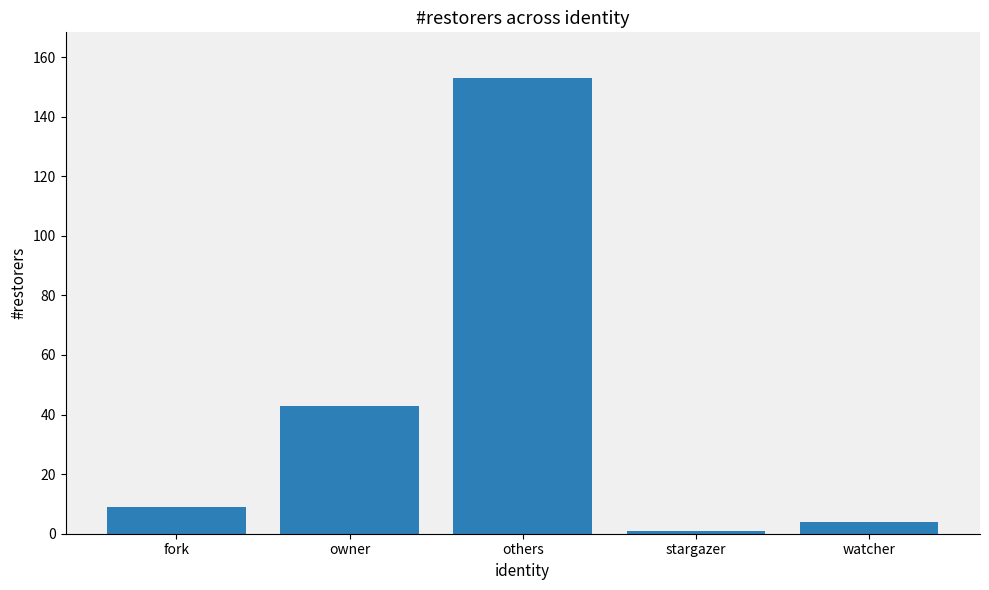

What is the maximum value shown in the chart?

153